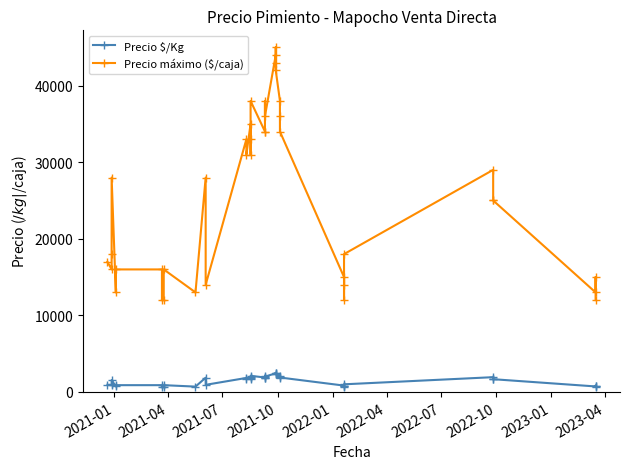

How many distinct data groups are displayed?

2